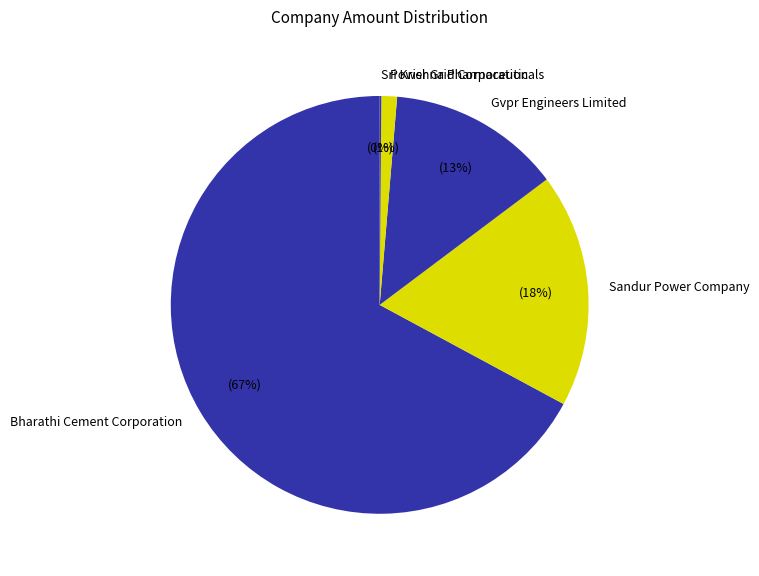

Which has a higher value, Gvpr Engineers Limited or Power Grid Corporation?

Gvpr Engineers Limited